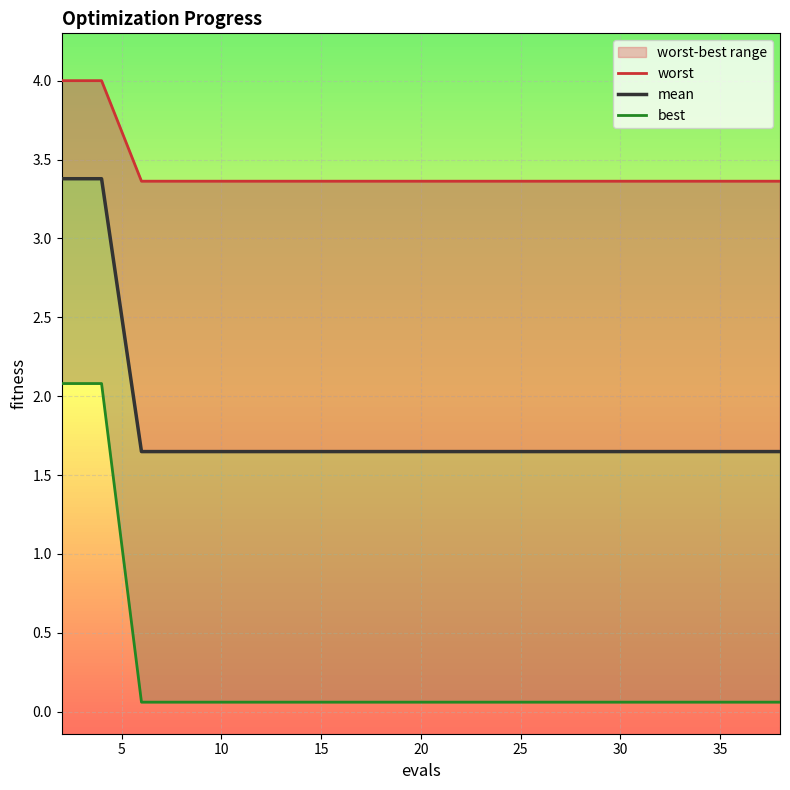

True or false: best and mean cross at least once.

False